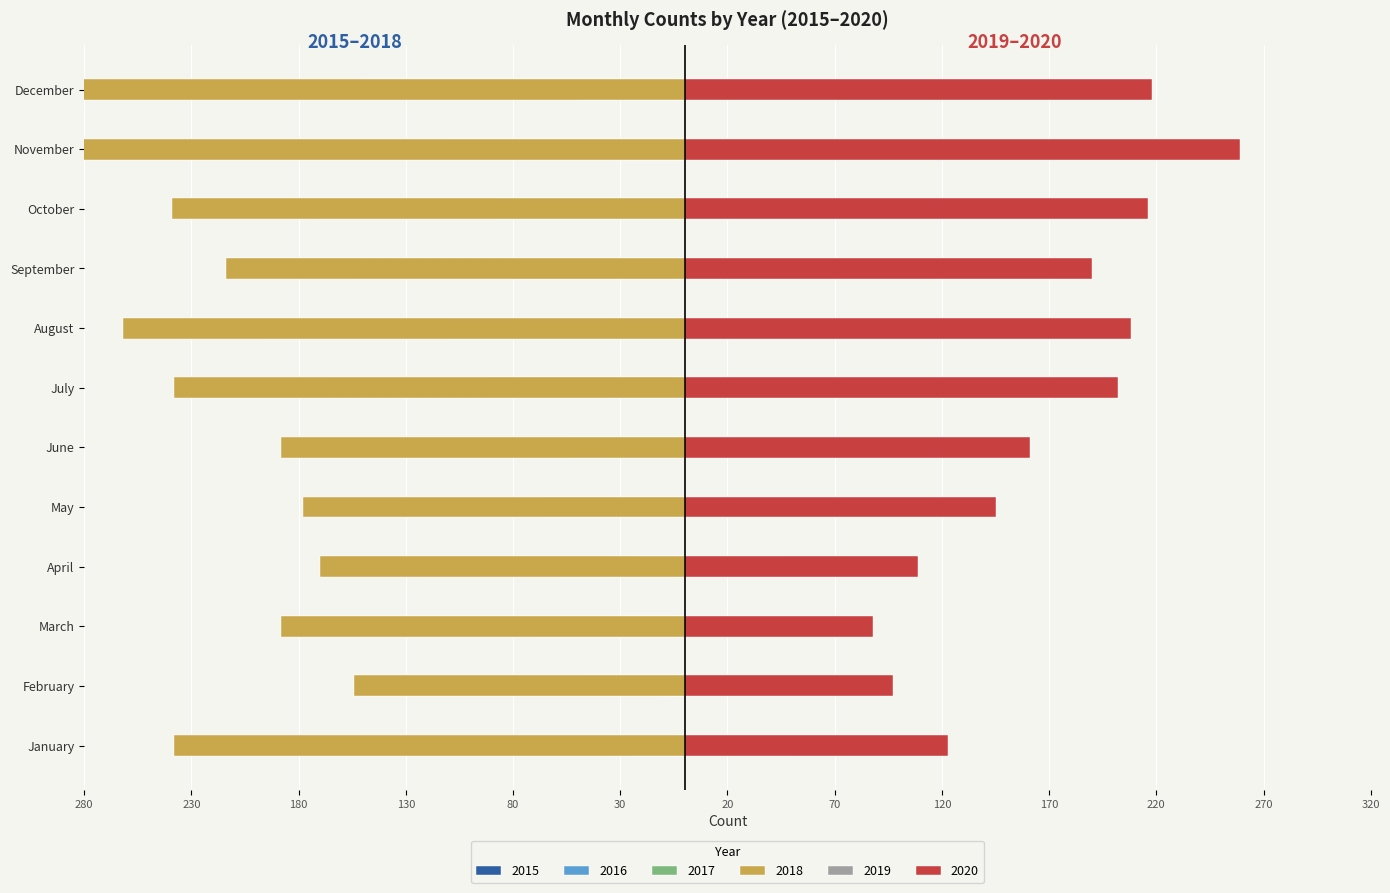

True or false: 2019 has a value of 47 at June.

True